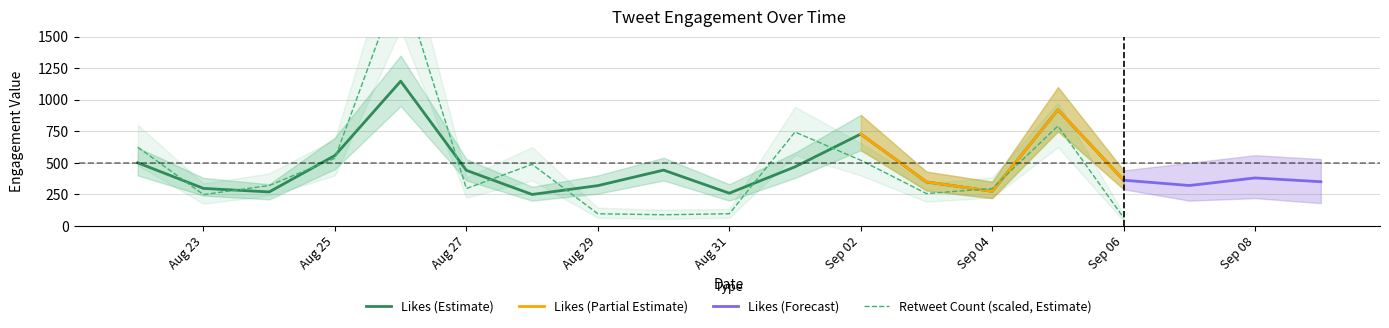

The value of Likes (Estimate) at Aug 27 is 701. True or false?

False